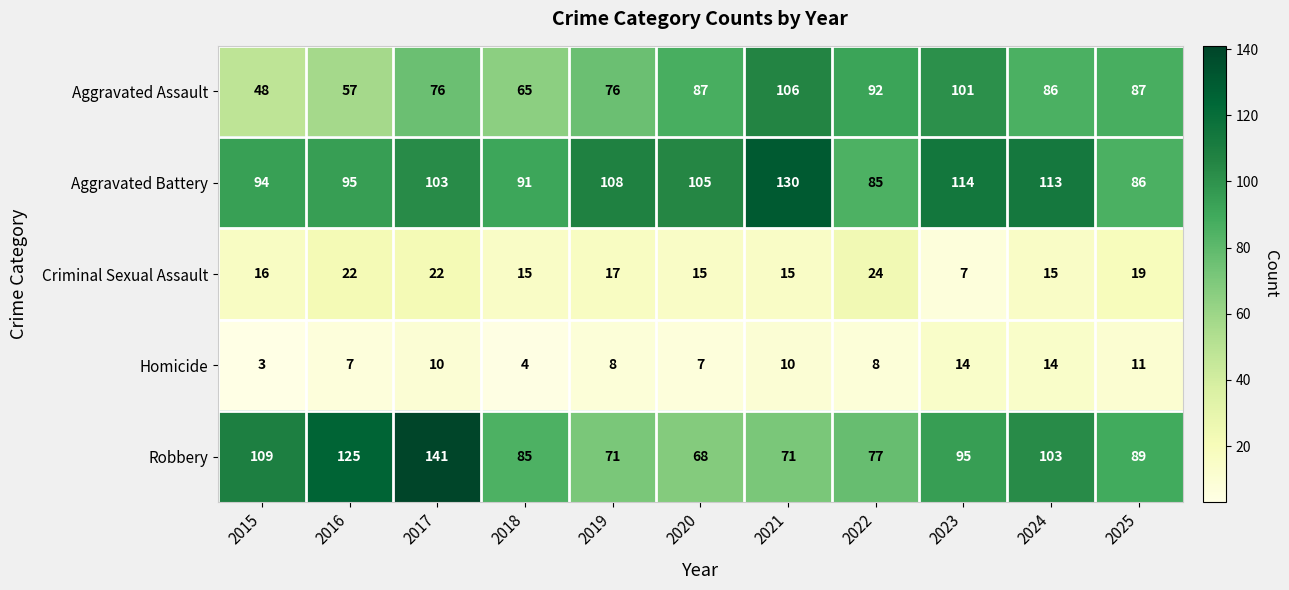

What is the smallest value displayed?

3